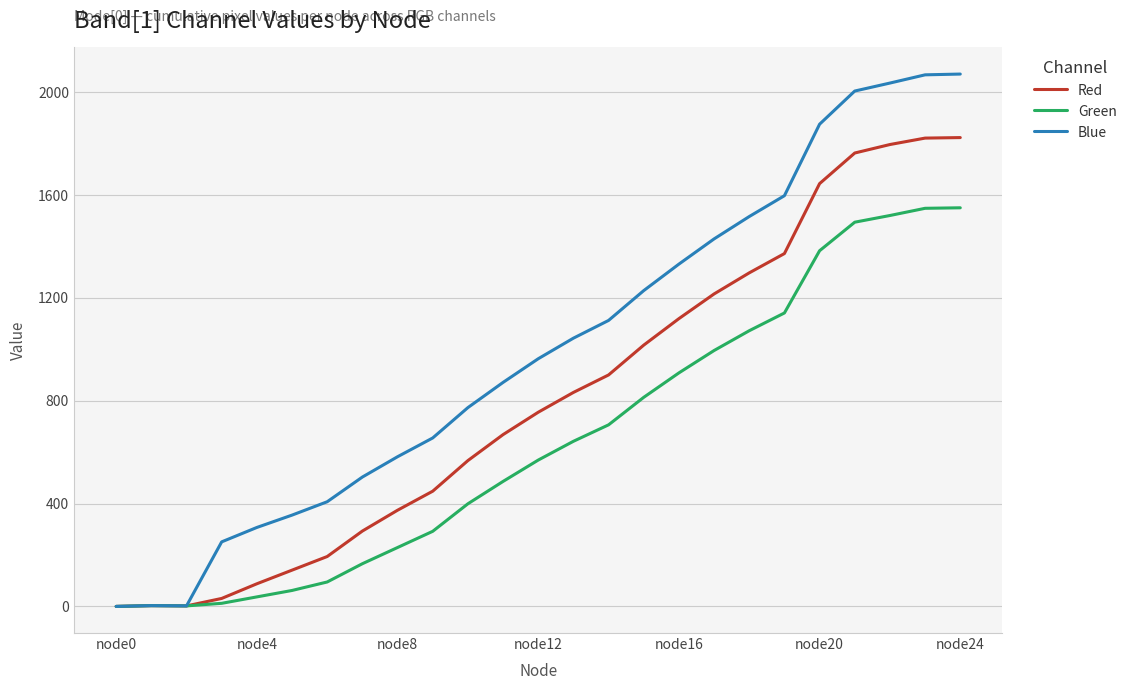

List the series in order of their peak value, lowest first.

Green, Red, Blue